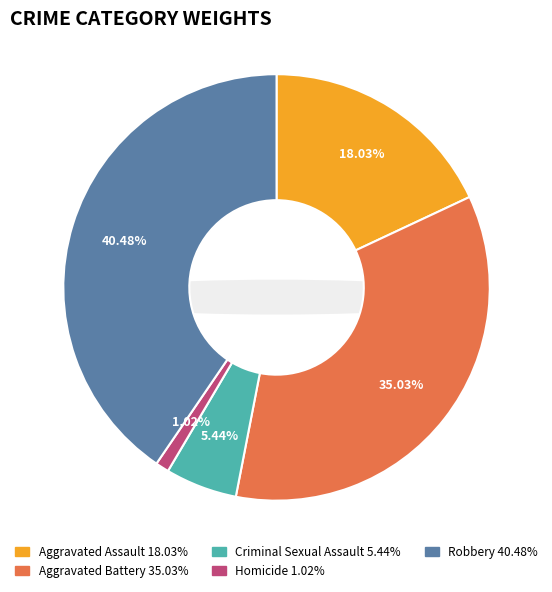

To the nearest percent, what is the combined percentage of Aggravated Assault and Aggravated Battery?

53%